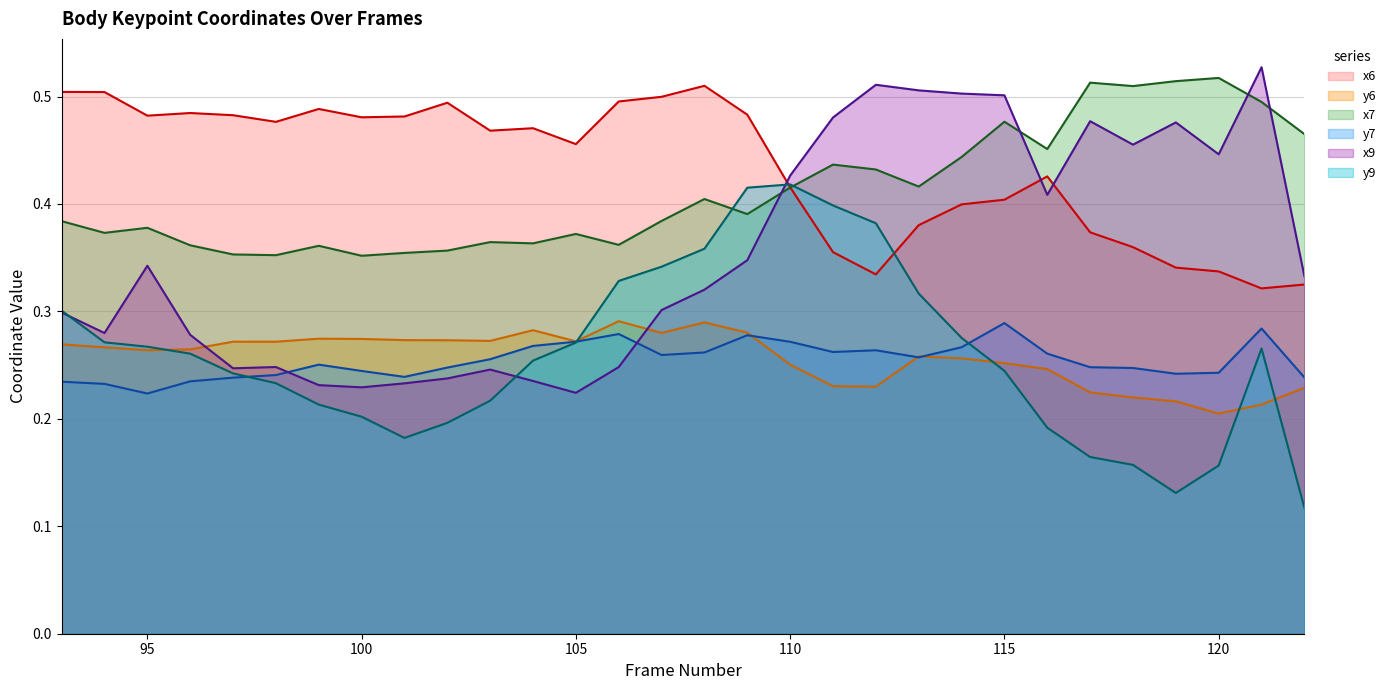

Is it true that x9 (line) equals 0.6 at 24?

False